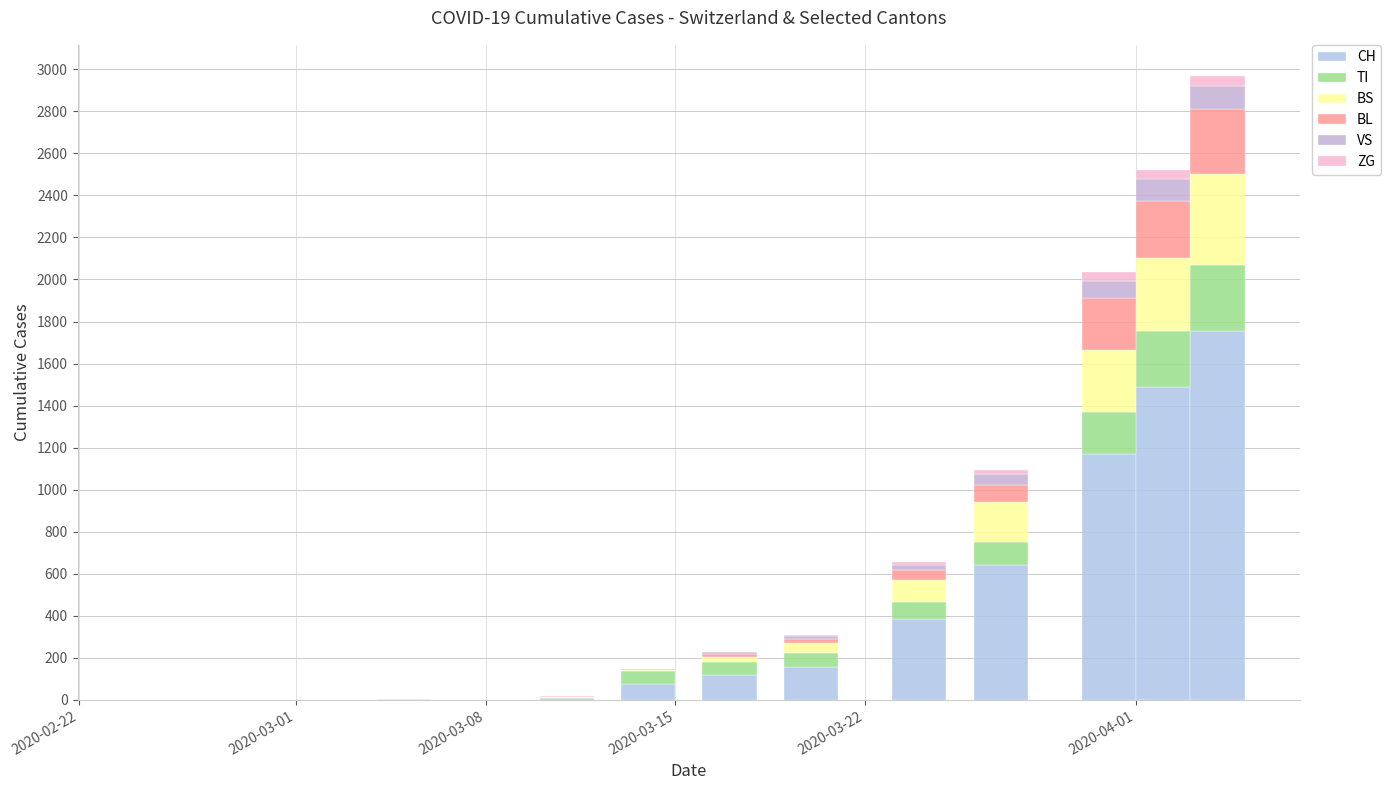

How many categories are shown in the chart?

12